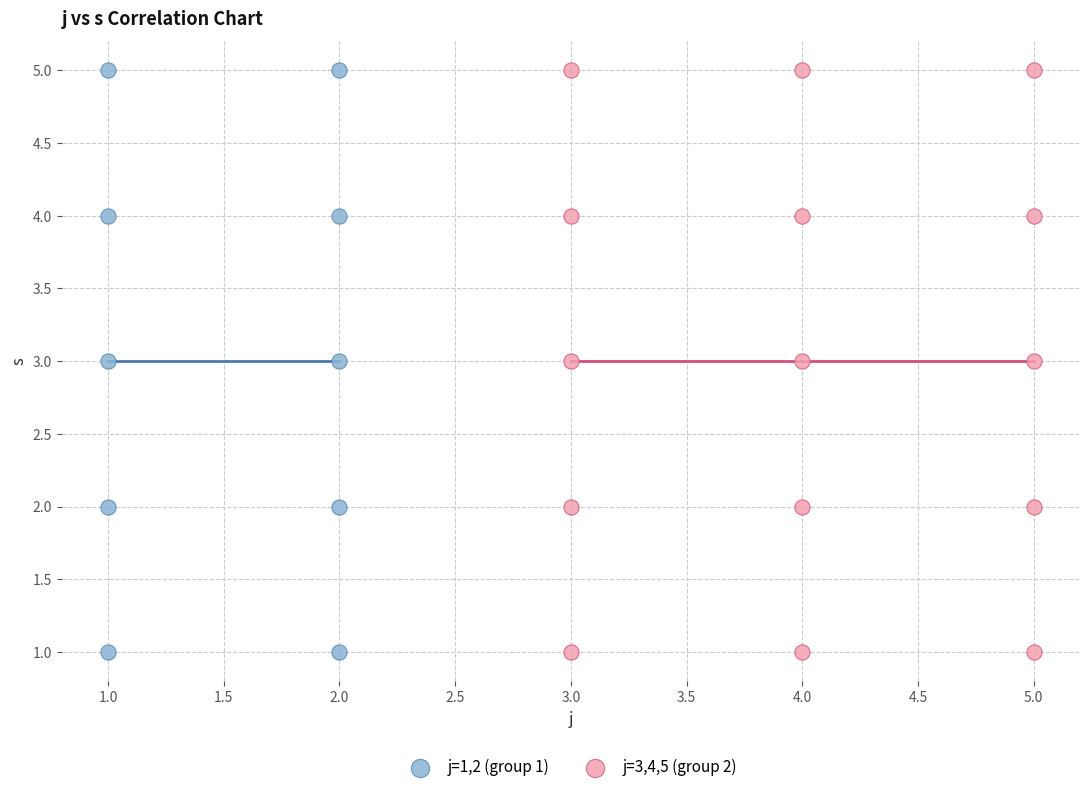

What are all the series names shown in the legend?

j=1,2 (group 1), j=3,4,5 (group 2)